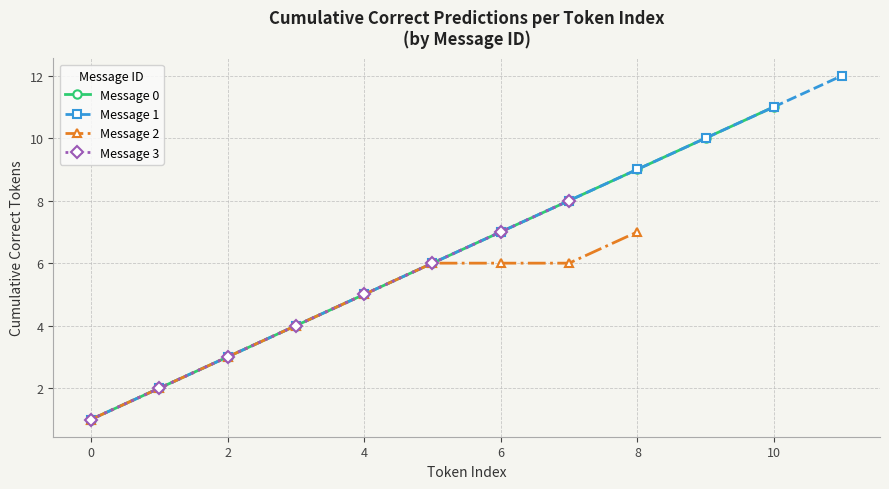

True or false: Message 0 has more than 2 interior local peaks.

False